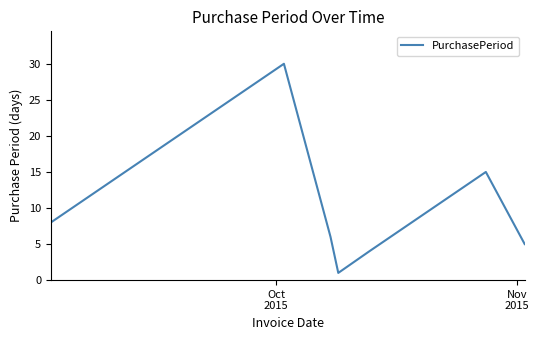

What is the difference between the second highest and second lowest values?

11